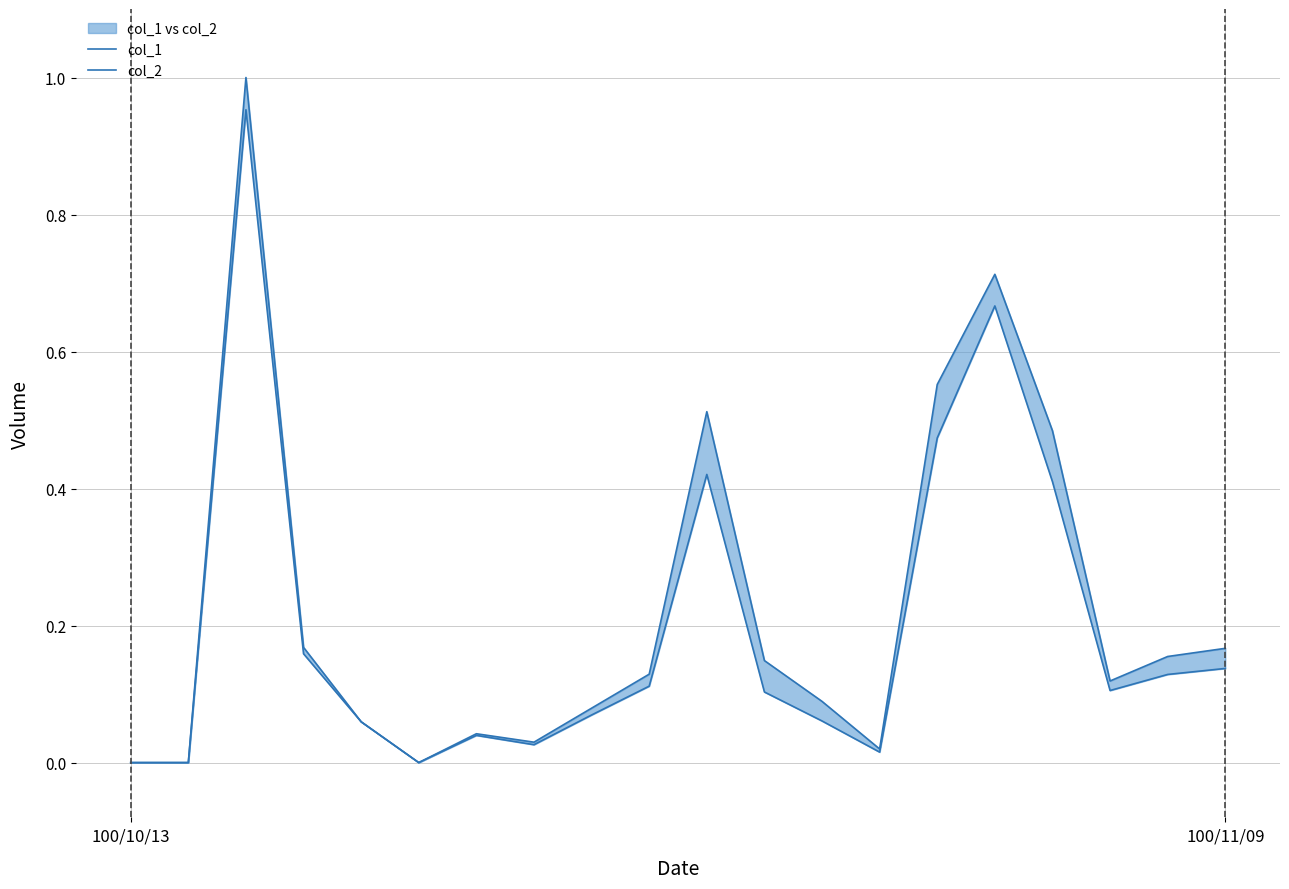

In col_1, how many points are higher than both neighbors (excluding endpoints)?

4